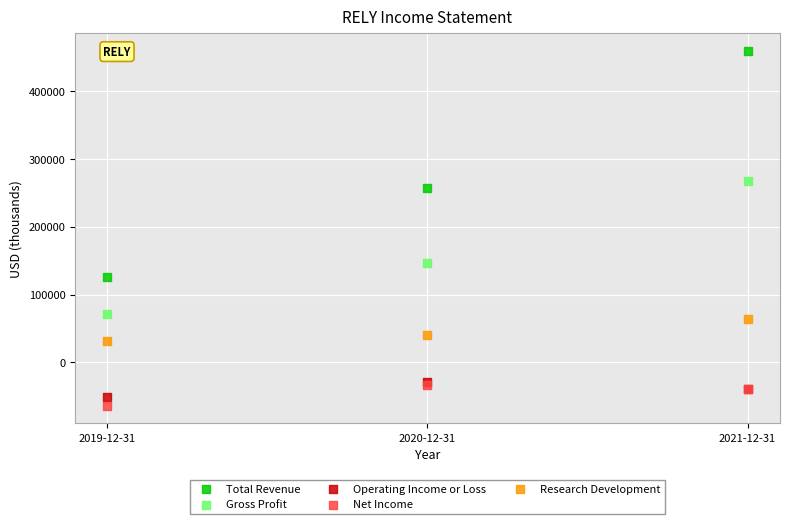

Which series has the largest Y range (max minus min)?

Total Revenue